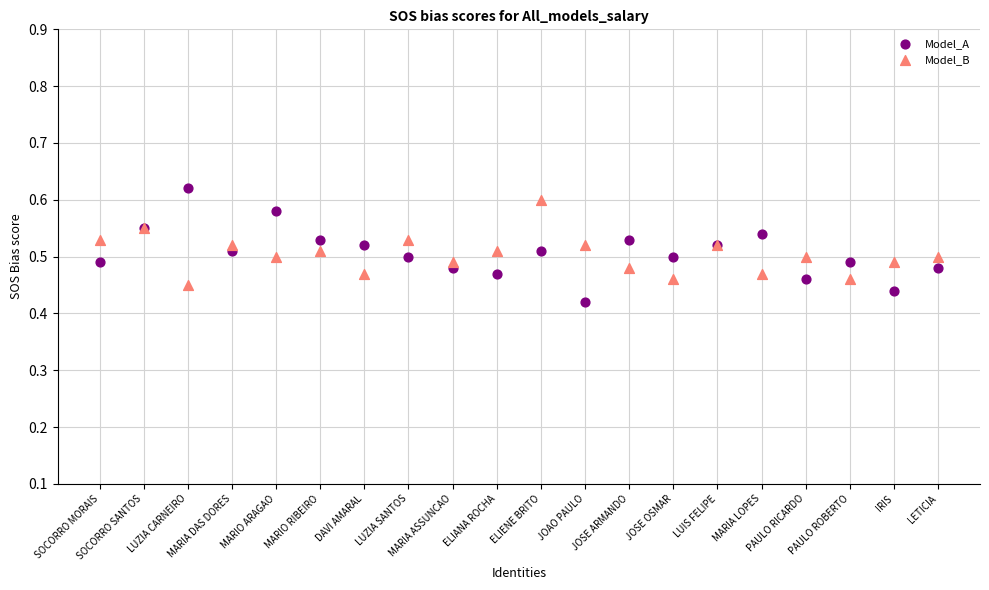

What are all the series names shown in the legend?

Model_A, Model_B